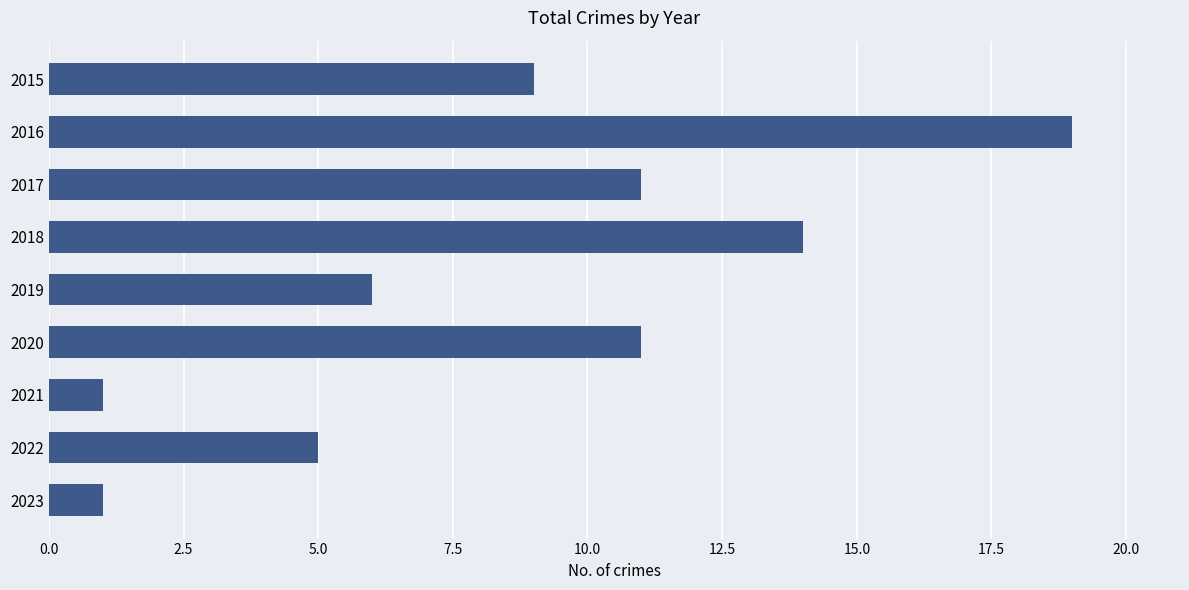

Which has a higher value, 2018 or 2021?

2018